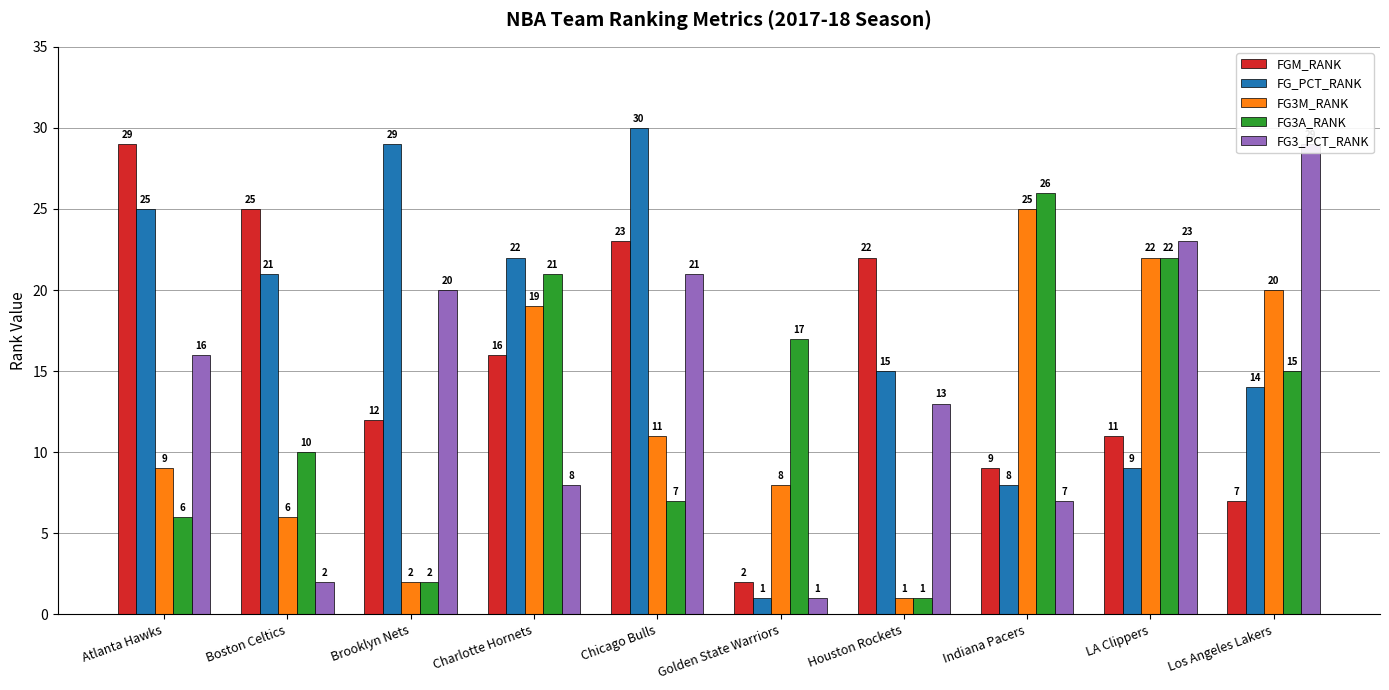

List the series in order of their peak value, lowest first.

FG3M_RANK, FG3A_RANK, FGM_RANK, FG3_PCT_RANK, FG_PCT_RANK